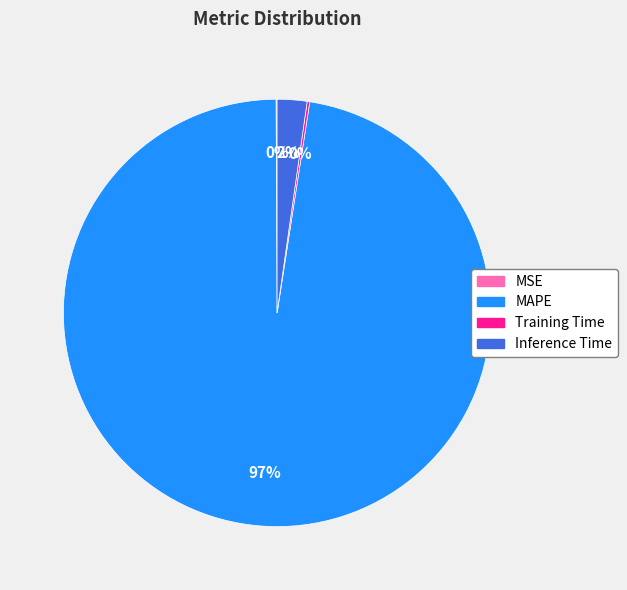

Is it true that Inference Time is 2% of the pie?

True